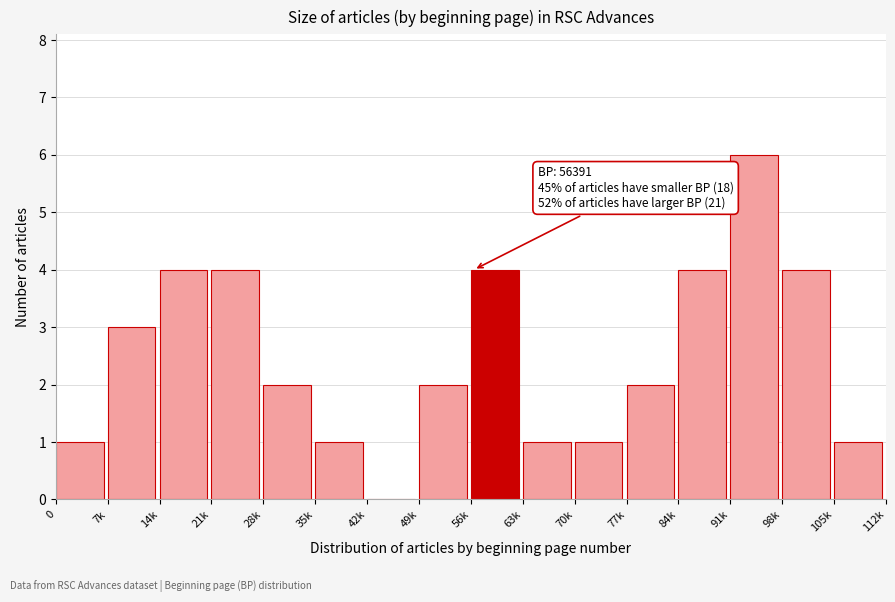

Reading left to right, extract all data points from this chart.

0=1	7k=3	14k=4	21k=4	28k=2	35k=1	42k=0	49k=2	56k=4	63k=1	70k=1	77k=2	84k=4	91k=6	98k=4	105k=1